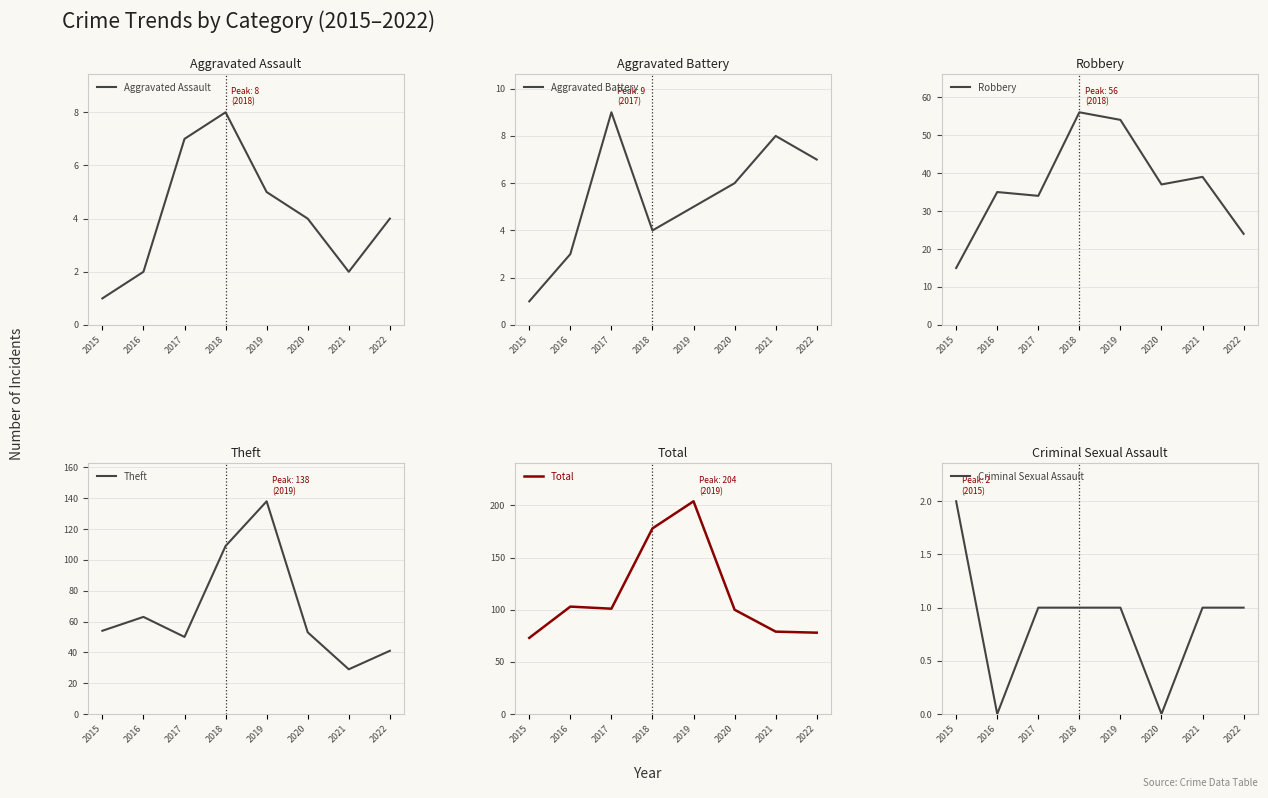

Reading right to left, transcribe all the data shown in this chart.

Aggravated Assault: 2022=4	2021=2	2020=4	2019=5	2018=8	2017=7	2016=2	2015=1
Aggravated Battery: 2022=7	2021=8	2020=6	2019=5	2018=4	2017=9	2016=3	2015=1
Robbery: 2022=24	2021=39	2020=37	2019=54	2018=56	2017=34	2016=35	2015=15
Theft: 2022=41	2021=29	2020=53	2019=138	2018=109	2017=50	2016=63	2015=54
Total: 2022=78	2021=79	2020=100	2019=204	2018=178	2017=101	2016=103	2015=73
Criminal Sexual Assault: 2022=1	2021=1	2020=0	2019=1	2018=1	2017=1	2016=0	2015=2